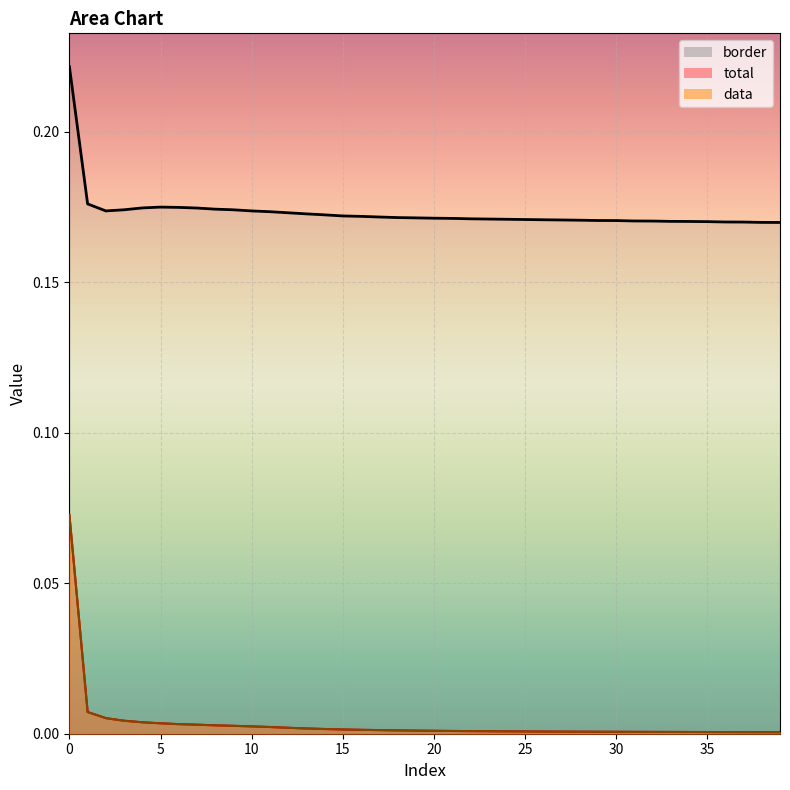

What are all the series names shown in the legend?

total, data, border